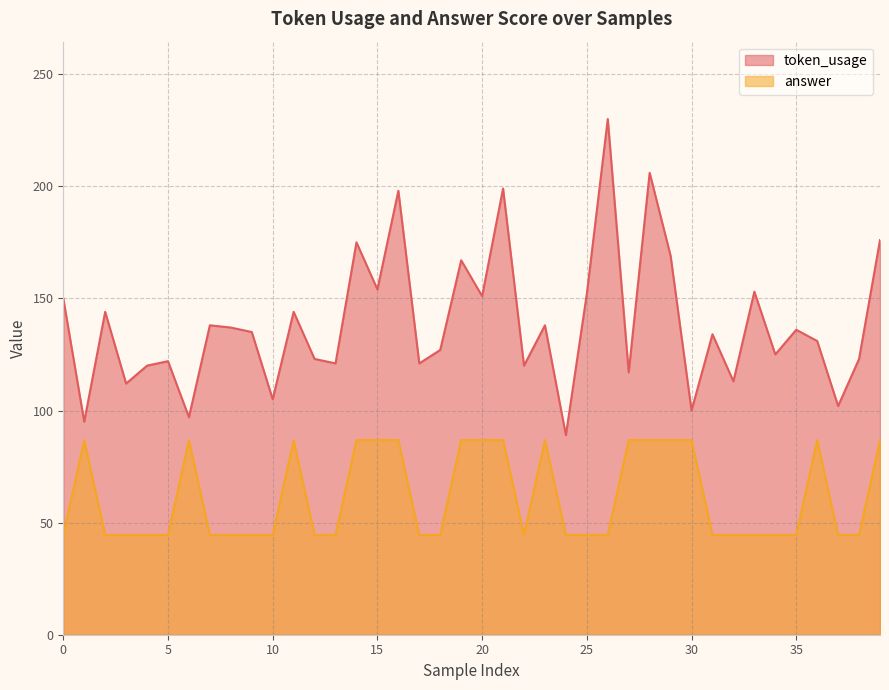

How many distinct data groups are displayed?

2